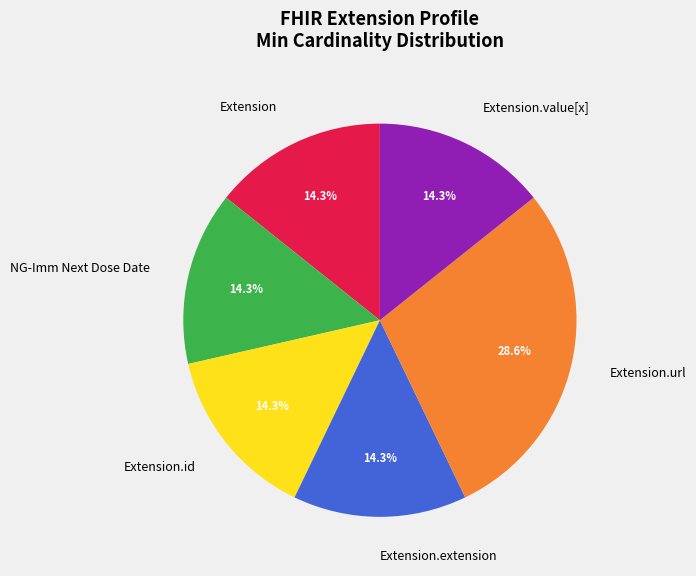

Is it true that Extension.id is 7% of the pie?

False